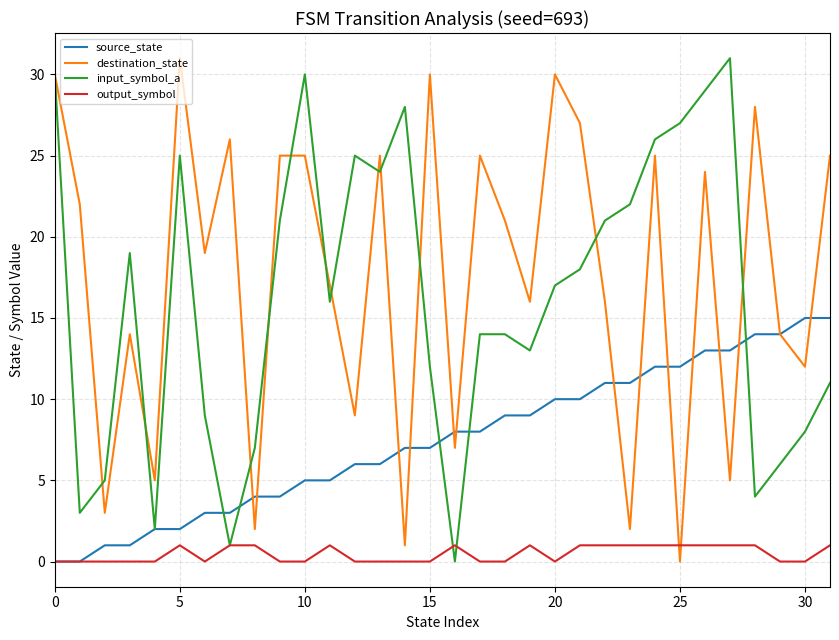

What is the greatest value displayed?

31